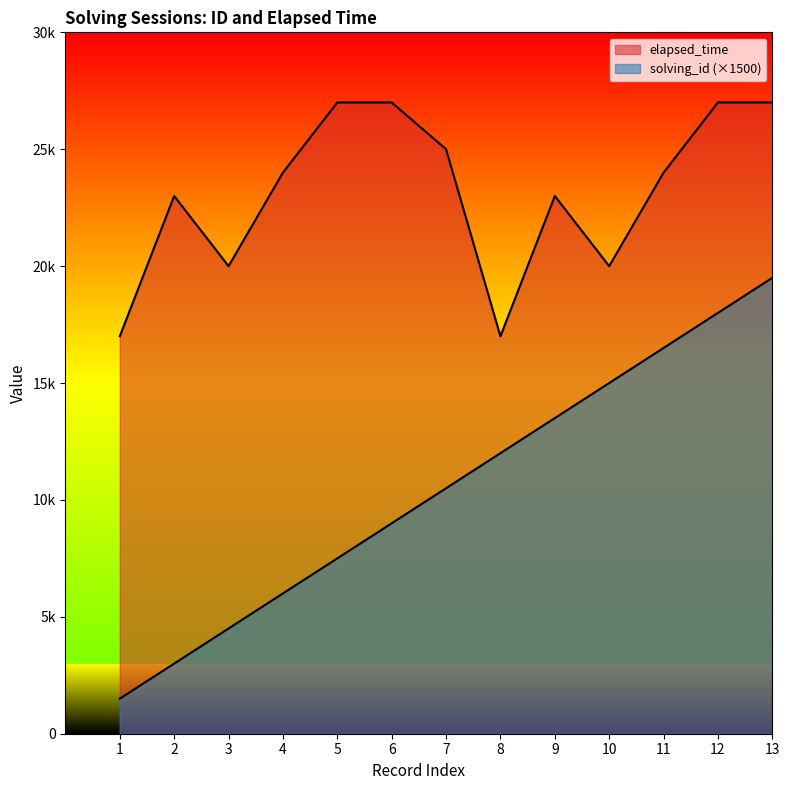

Is it true that elapsed_time equals 8690 at 8?

False